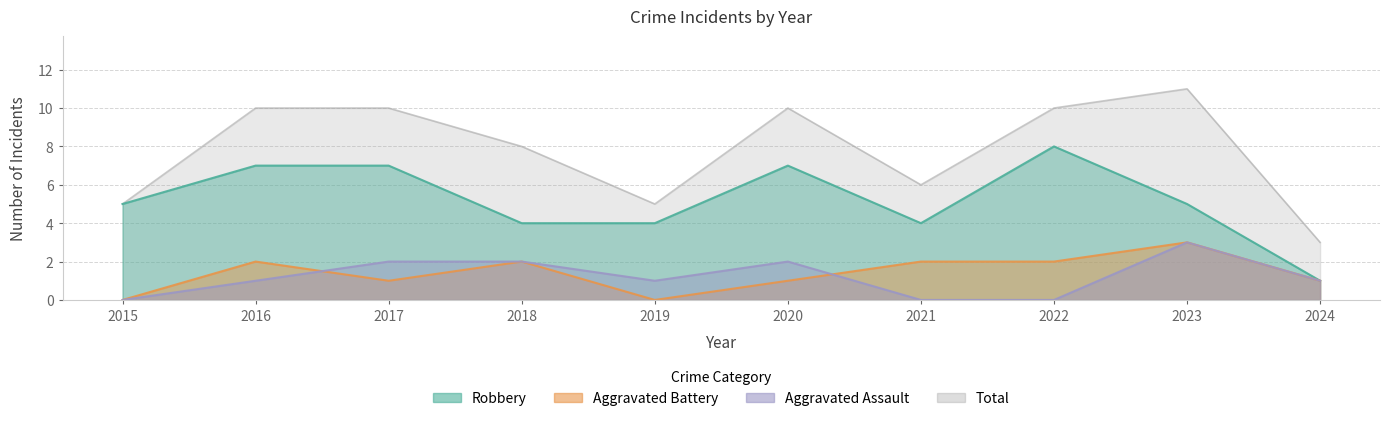

Which has a higher value, 2016 or 2024?

2016